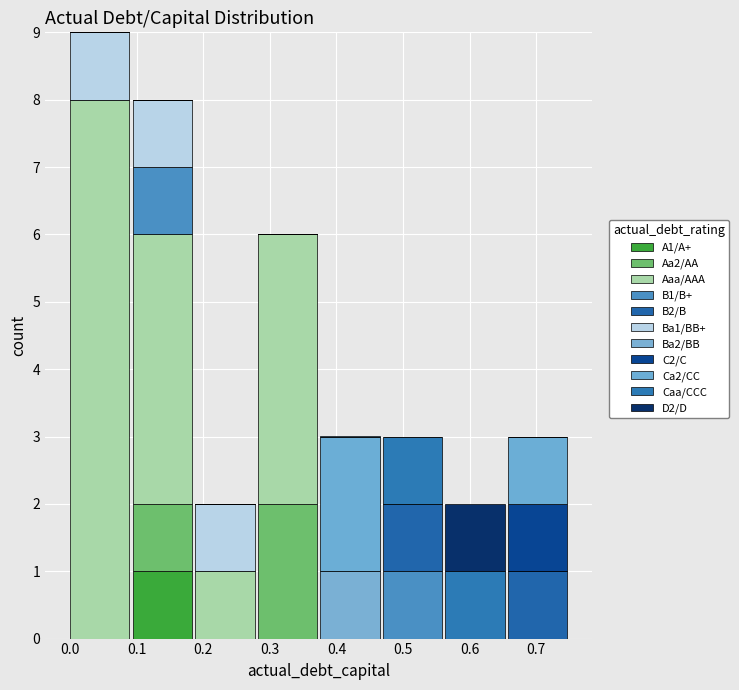

Count the number of data series in this chart.

11